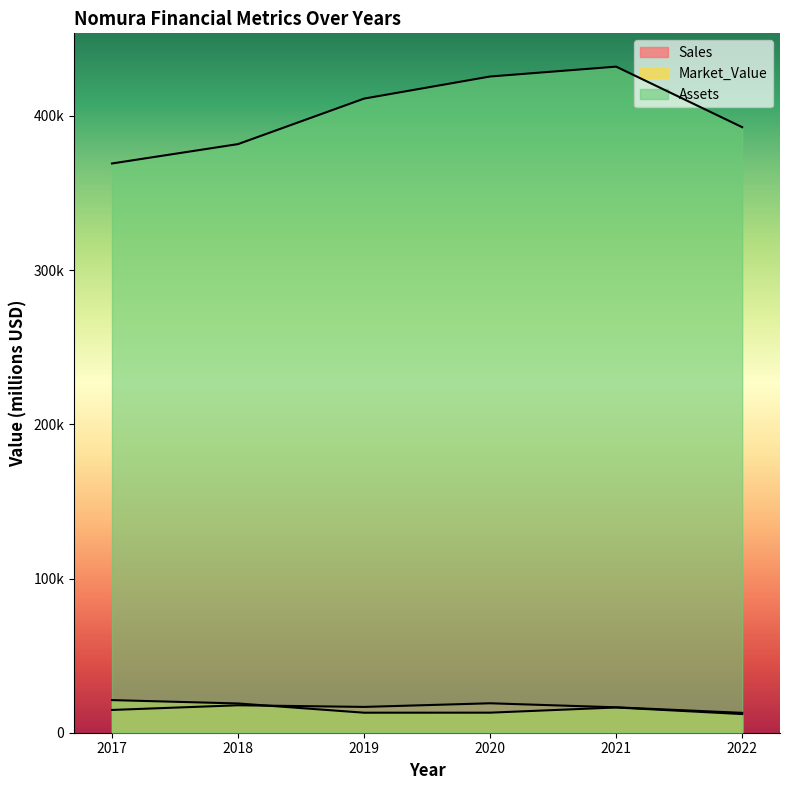

How many lines are shown in the chart?

3